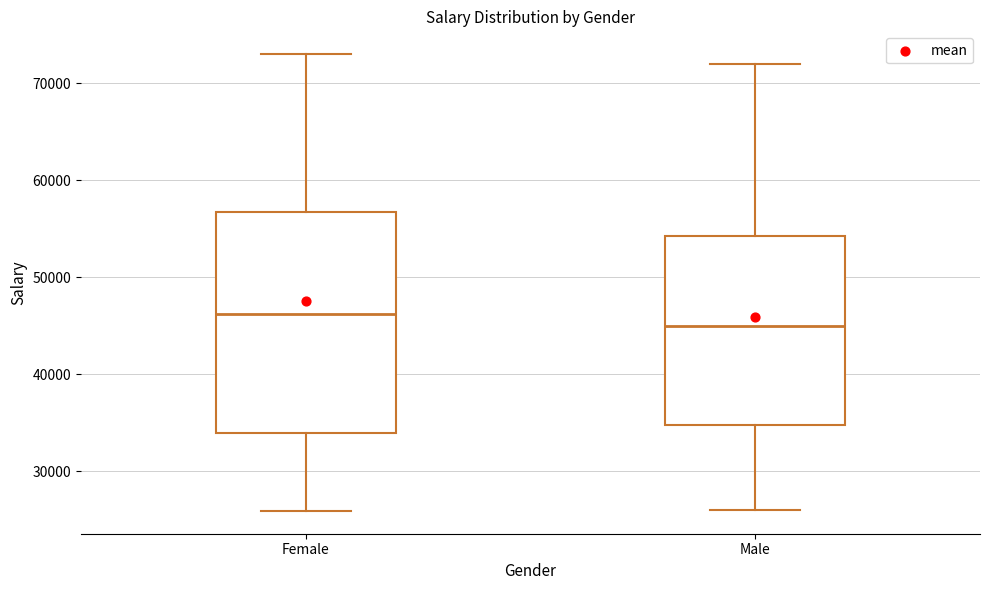

Which box has the lowest median line?

Male